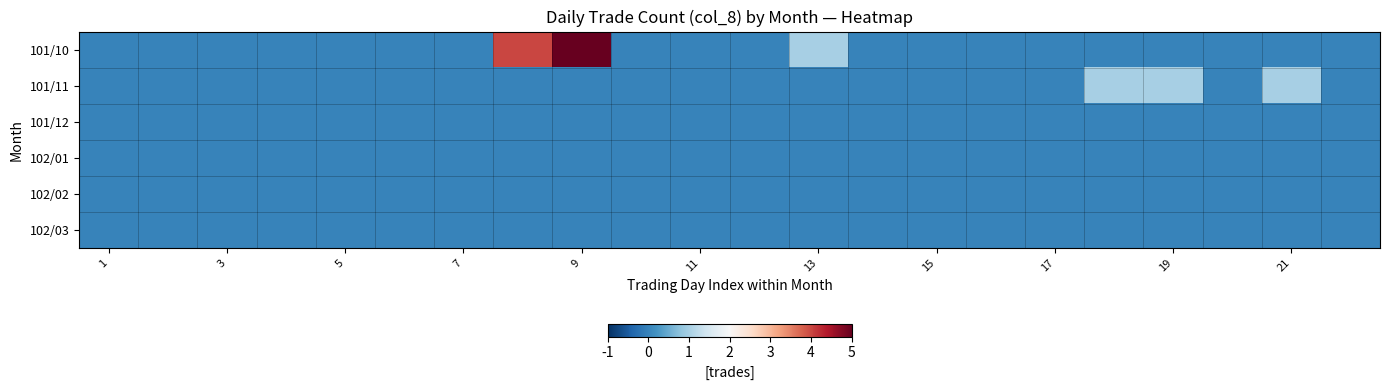

Which series has the largest total across all categories?

101/10